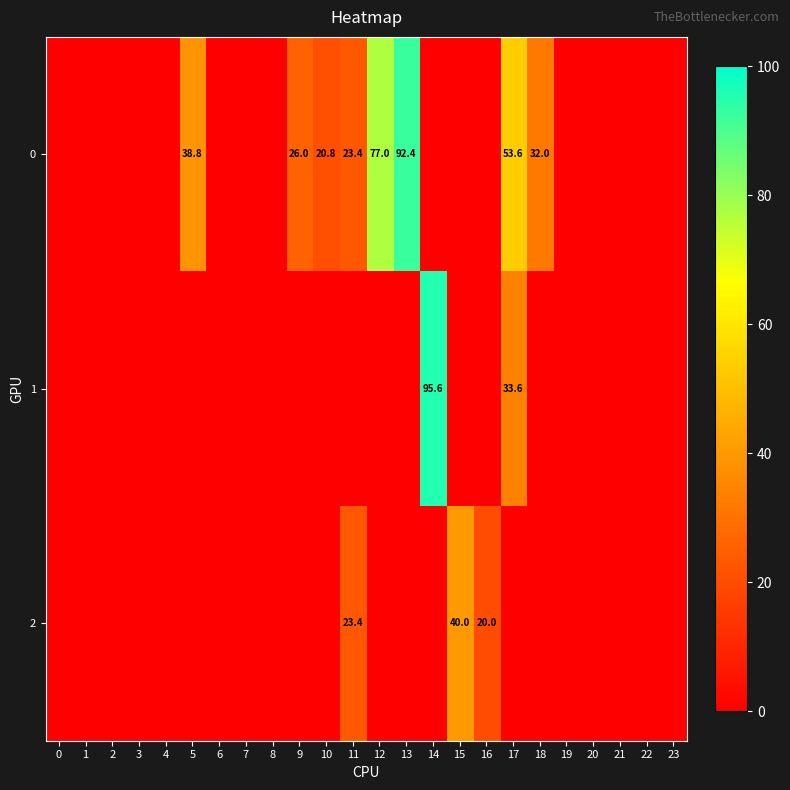

True or false: 2 has a value of 40.0 at 15.

True